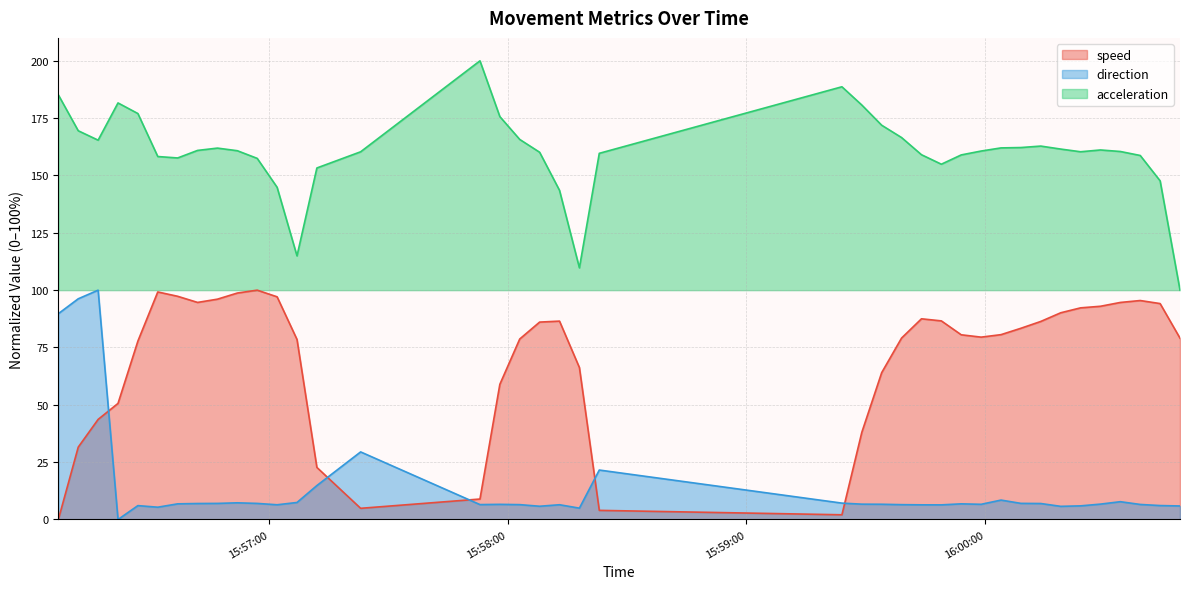

What is the difference between the maximum and minimum values in the speed series?

100.0